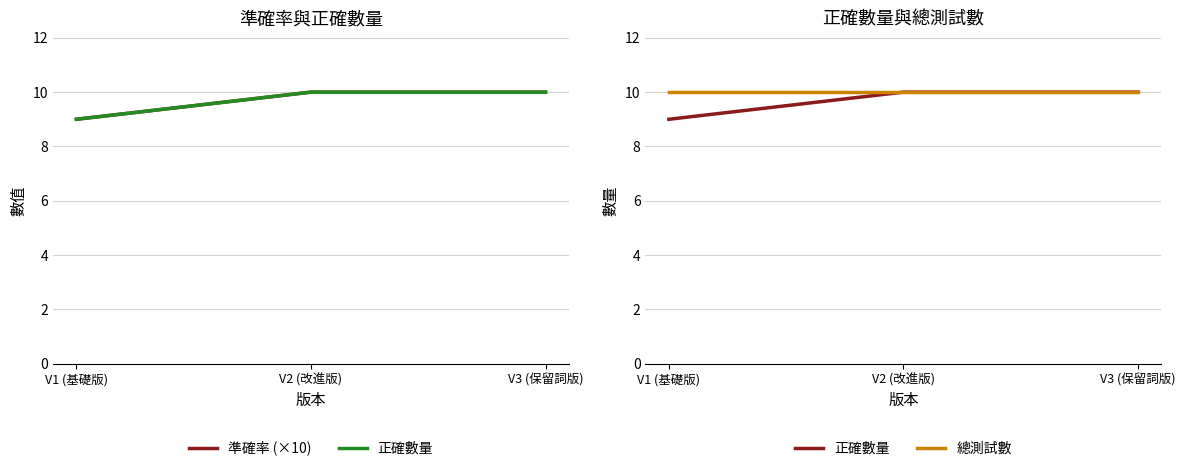

What is the total value across all series at V3 (保留詞版)?

30